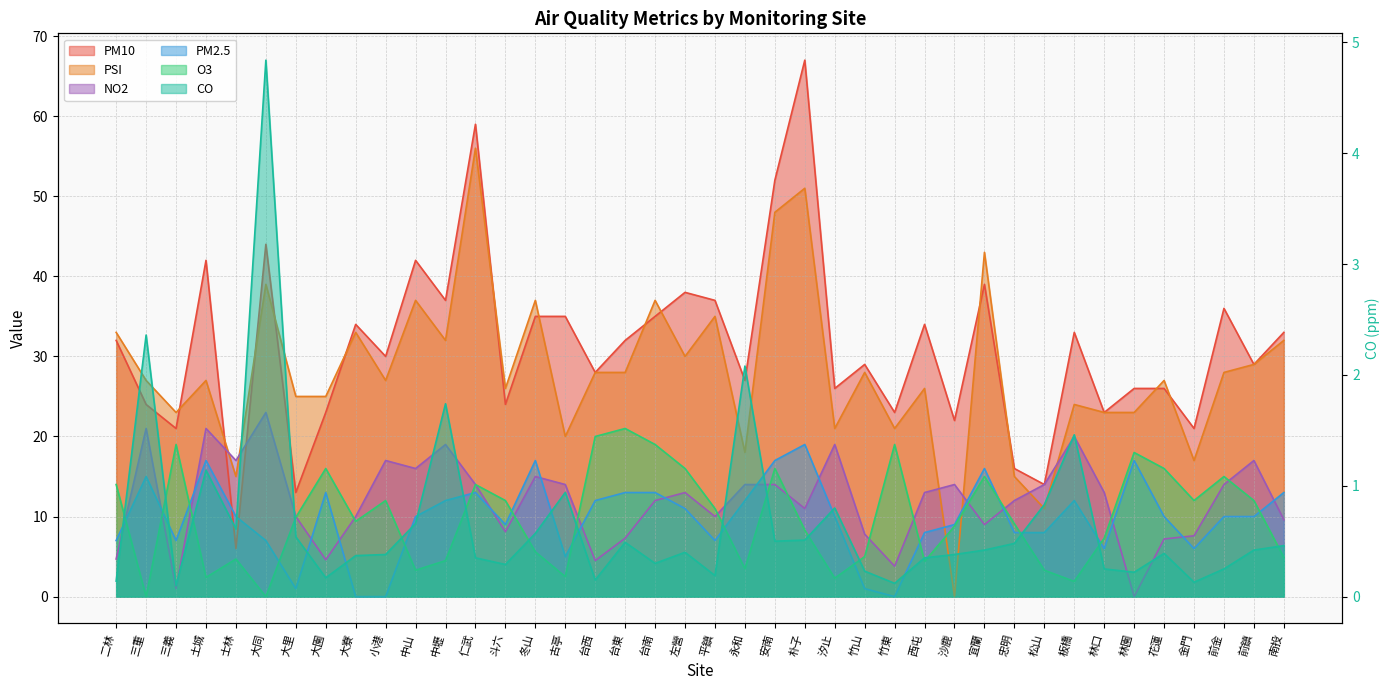

What are all the series names shown in the legend?

PM10, PSI, NO2, PM2.5, O3, CO